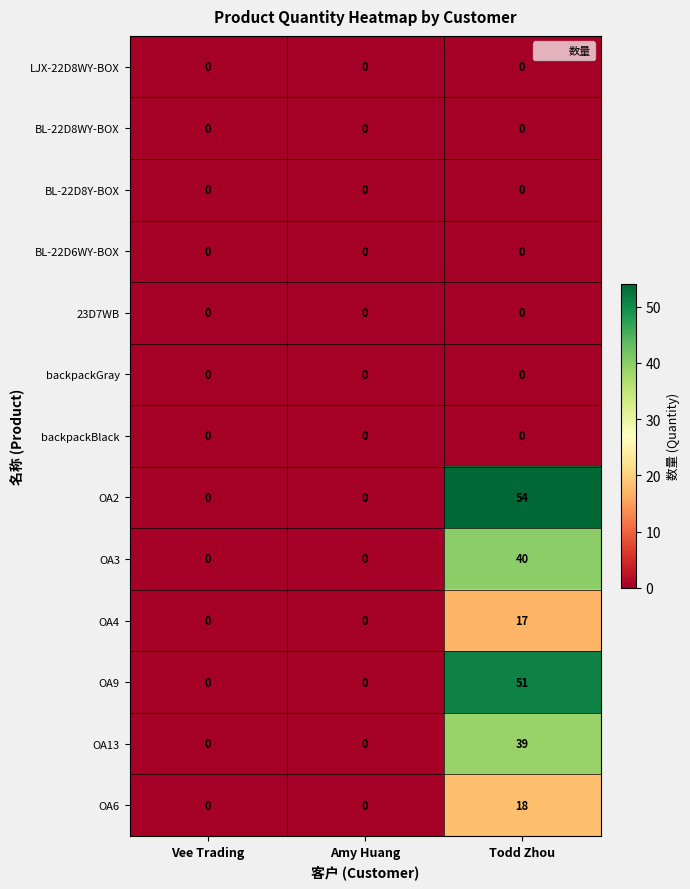

Count the OA13 values in the range 0 to 39.

3